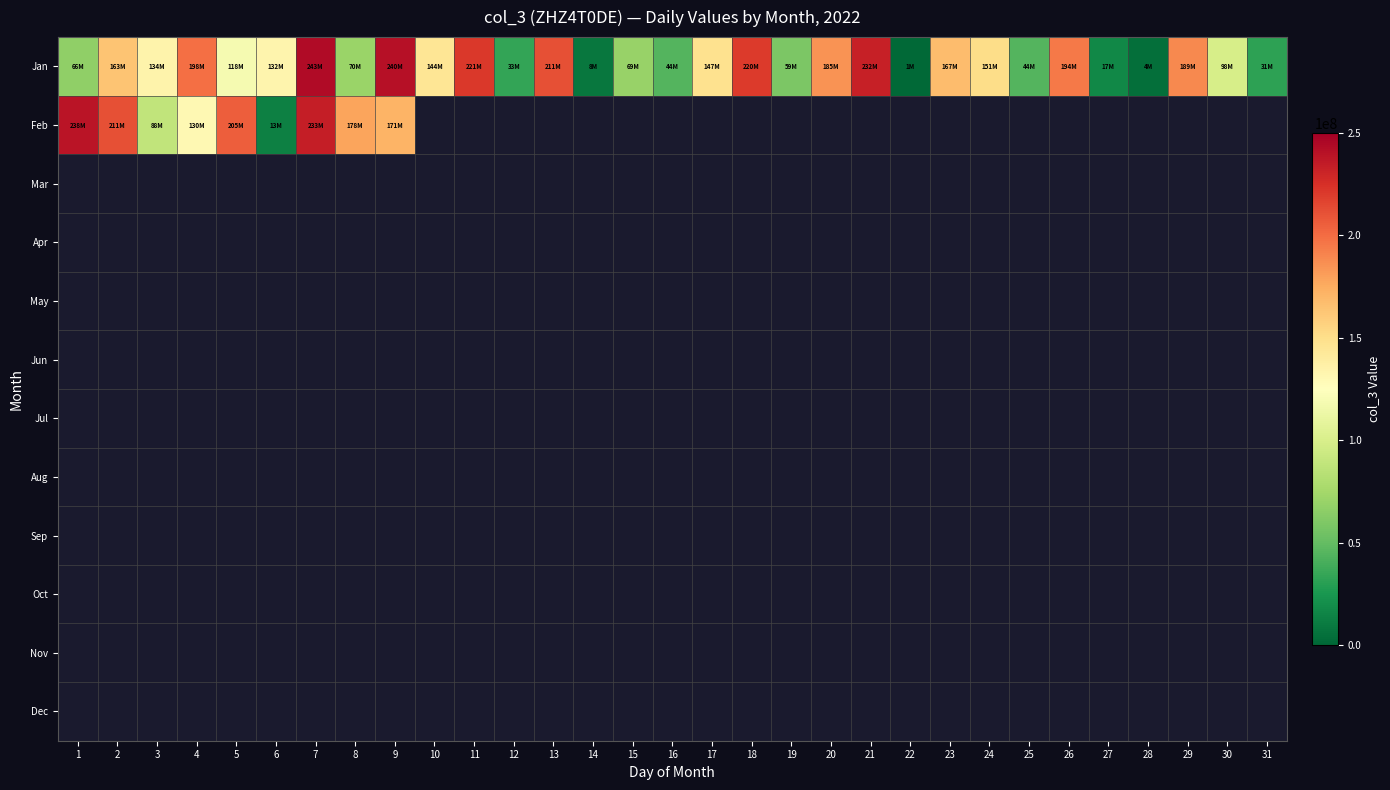

Which has a higher value, 15 or 19?

15